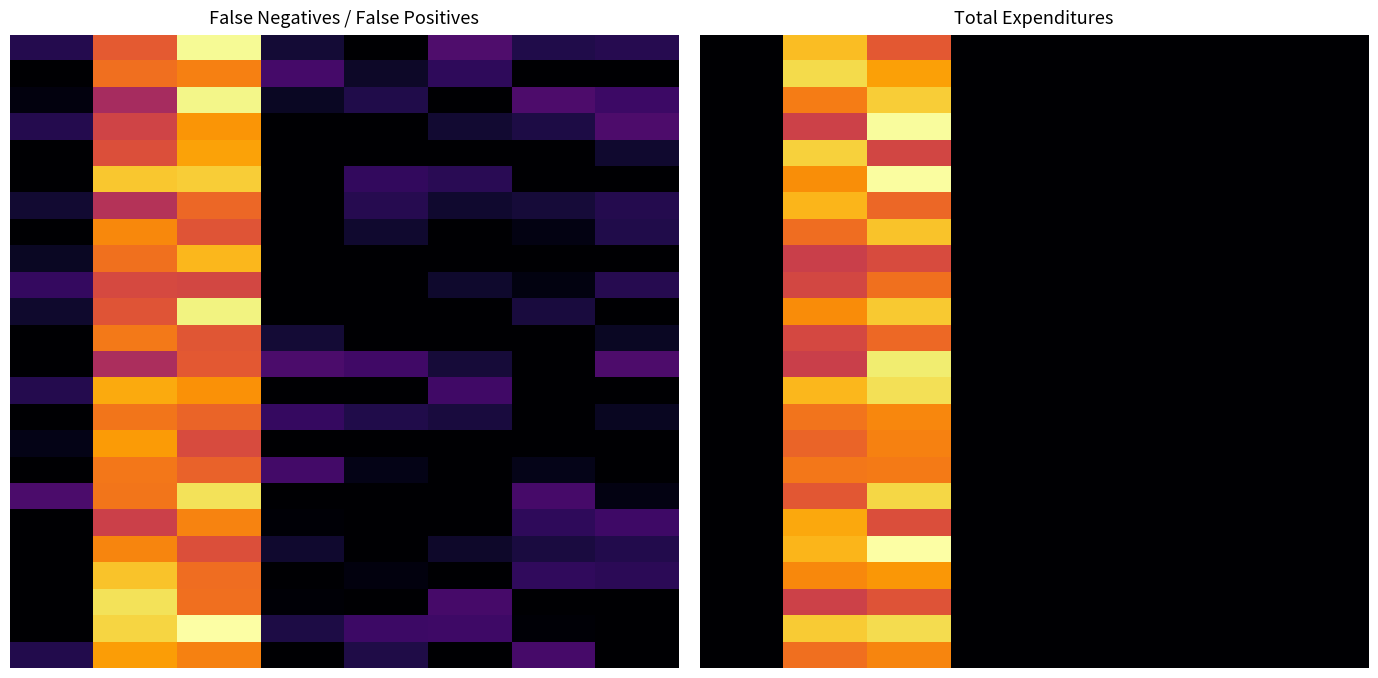

At which category is the sum across all series the highest?

2